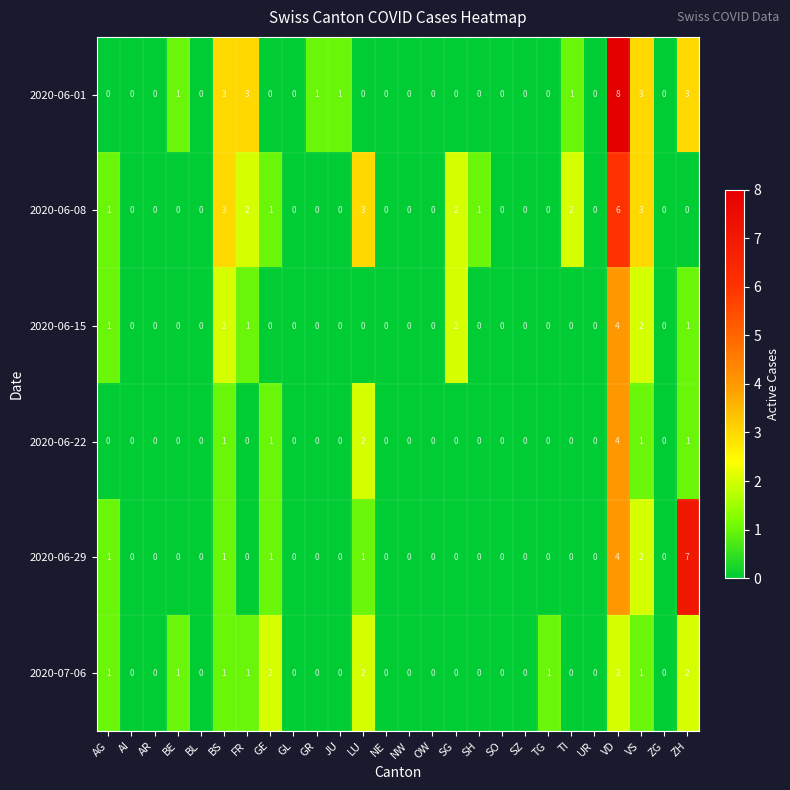

At which category is the sum across all series the highest?

VD